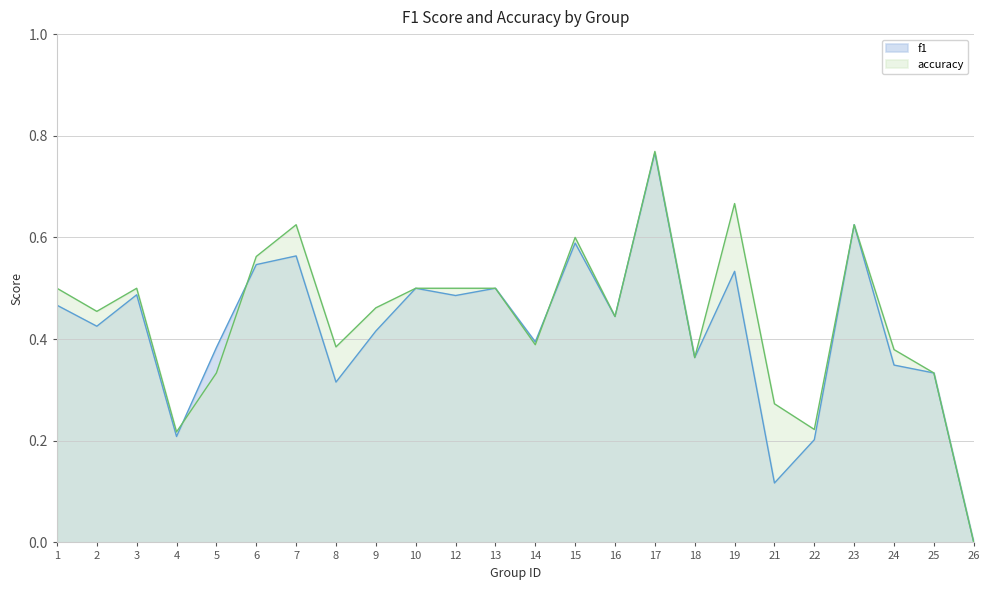

Reading right to left, what are all the values shown in this chart?

f1: 26=0.0	25=0.3	24=0.3	23=0.6	22=0.2	21=0.1	19=0.5	18=0.4	17=0.8	16=0.4	15=0.6	14=0.4	13=0.5	12=0.5	10=0.5	9=0.4	8=0.3	7=0.6	6=0.5	5=0.4	4=0.2	3=0.5	2=0.4	1=0.5
accuracy: 26=0.0	25=0.3	24=0.4	23=0.6	22=0.2	21=0.3	19=0.7	18=0.4	17=0.8	16=0.4	15=0.6	14=0.4	13=0.5	12=0.5	10=0.5	9=0.5	8=0.4	7=0.6	6=0.6	5=0.3	4=0.2	3=0.5	2=0.5	1=0.5